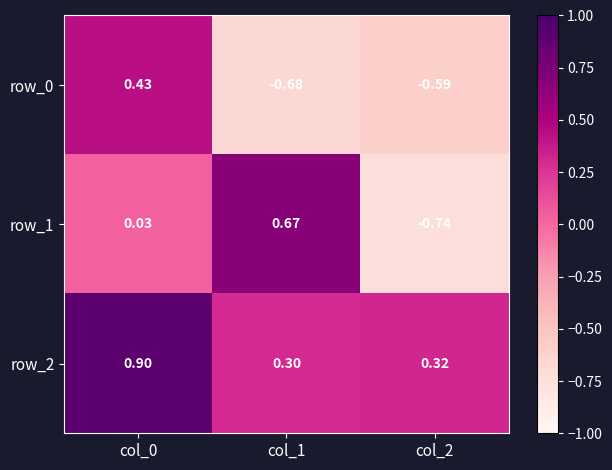

Is the value of row_0 at col_2 greater than the value of row_1 at col_0?

No